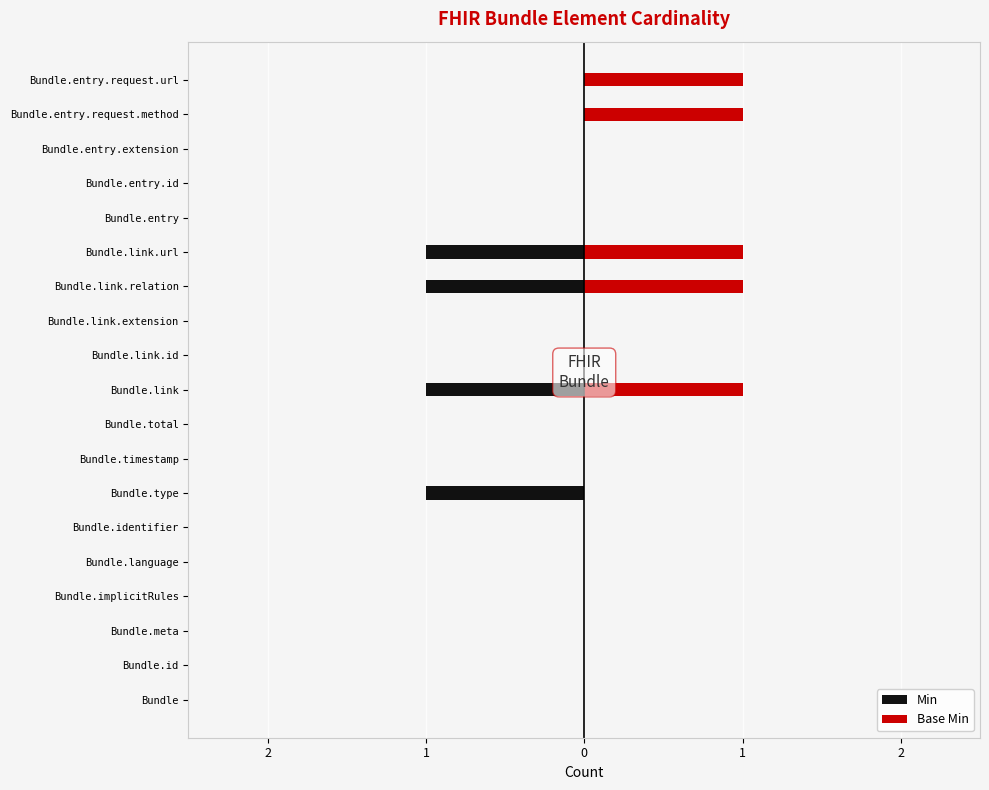

Which series changed the most between Bundle.link and Bundle.entry.request.url?

Min